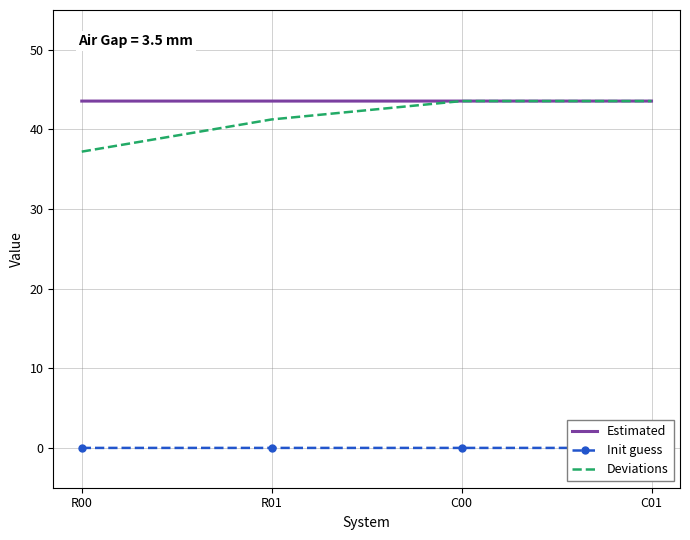

Is it true that Estimated equals 43.6 at C00?

True